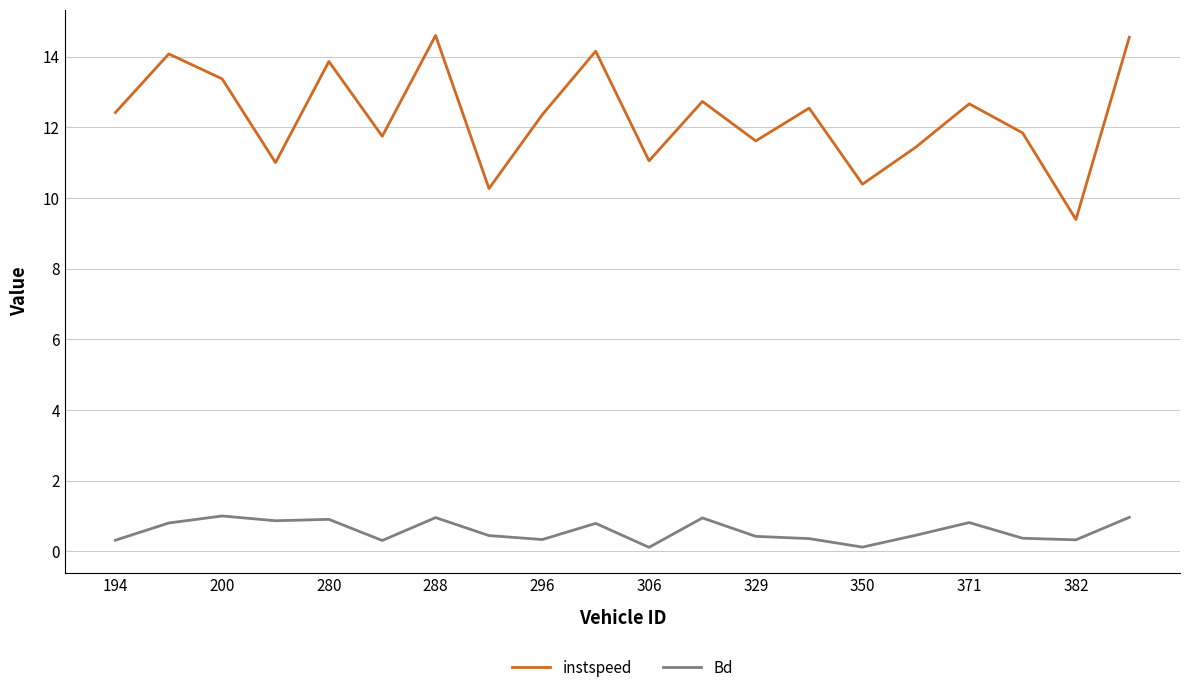

True or false: instspeed and Bd cross at least once.

False